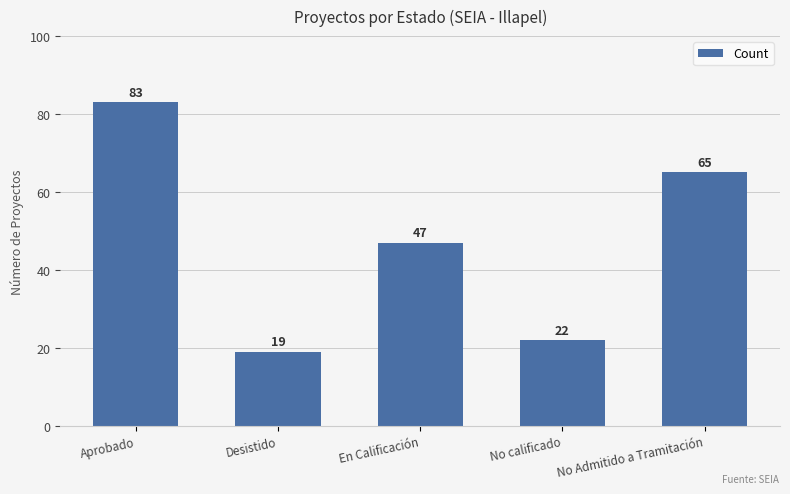

Which label corresponds to the largest value in the chart?

Aprobado